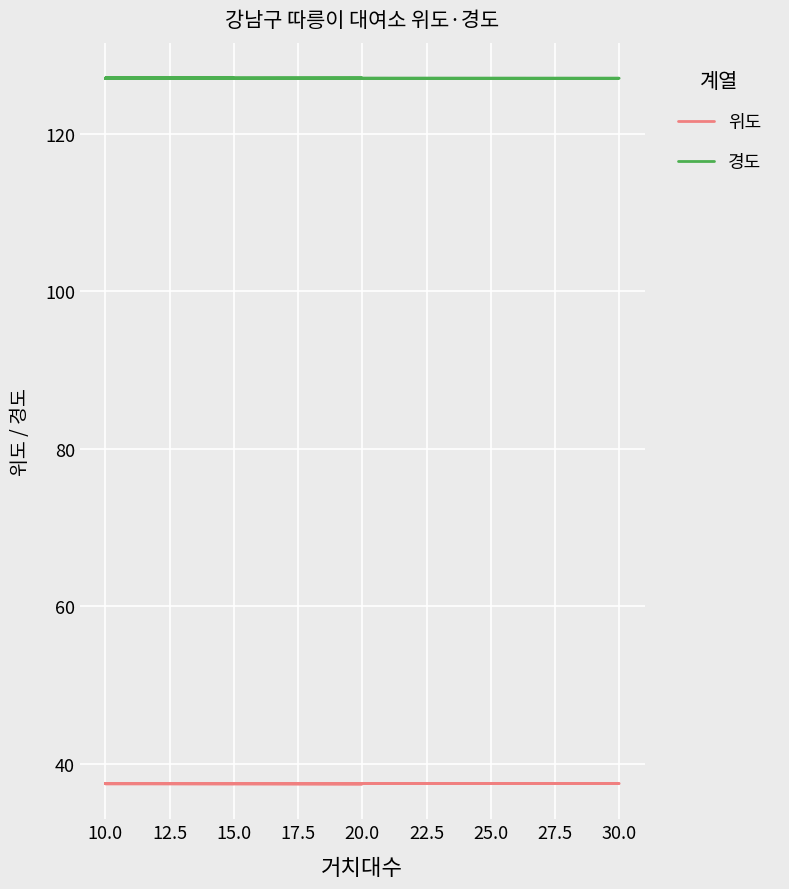

What is the label of the 13th point from the right?

30.0